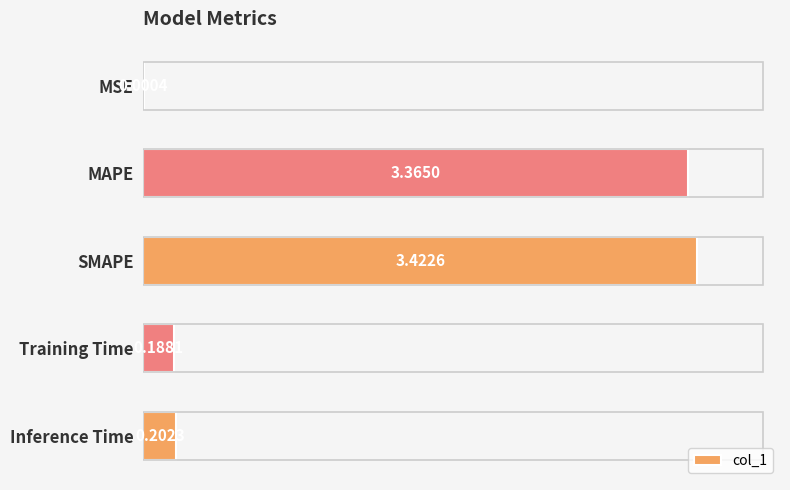

What is the sum of the values at Training Time and MAPE?

3.6